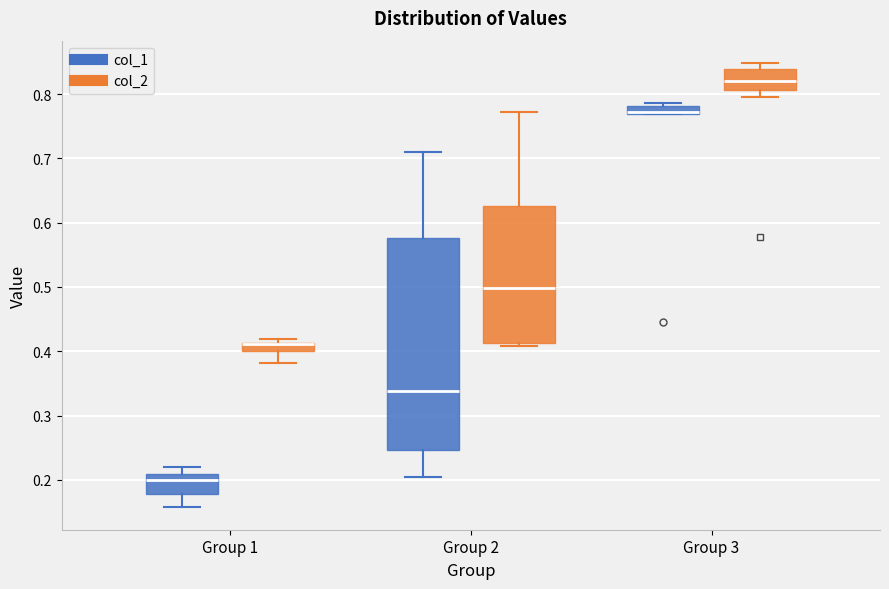

Where is the lower edge of the box for Group 1 (col_1) on the y-axis? The values are not printed on the chart, so give them approximately, as read against the axis.

0.18